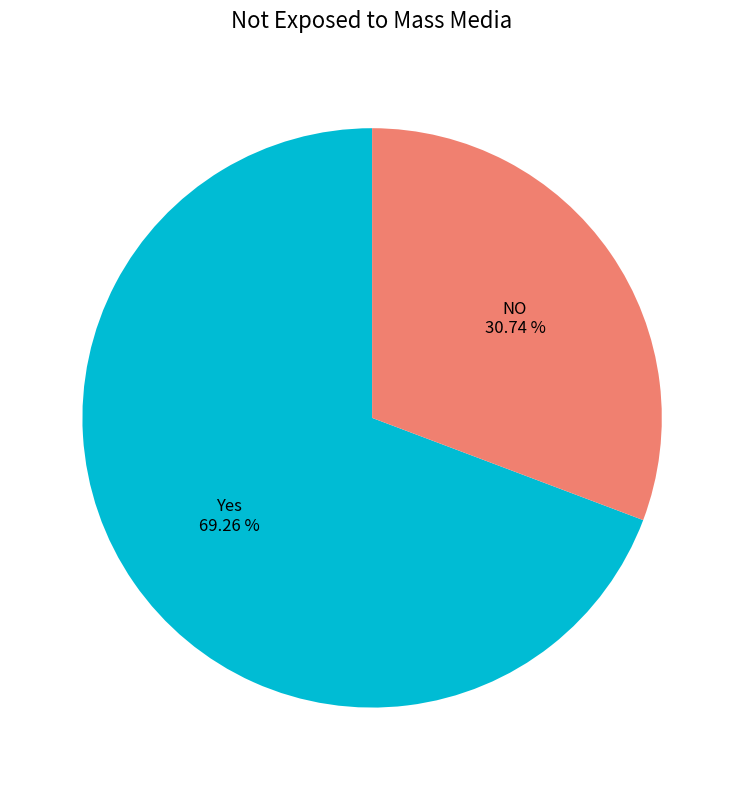

Which category has the biggest portion of the pie?

Yes